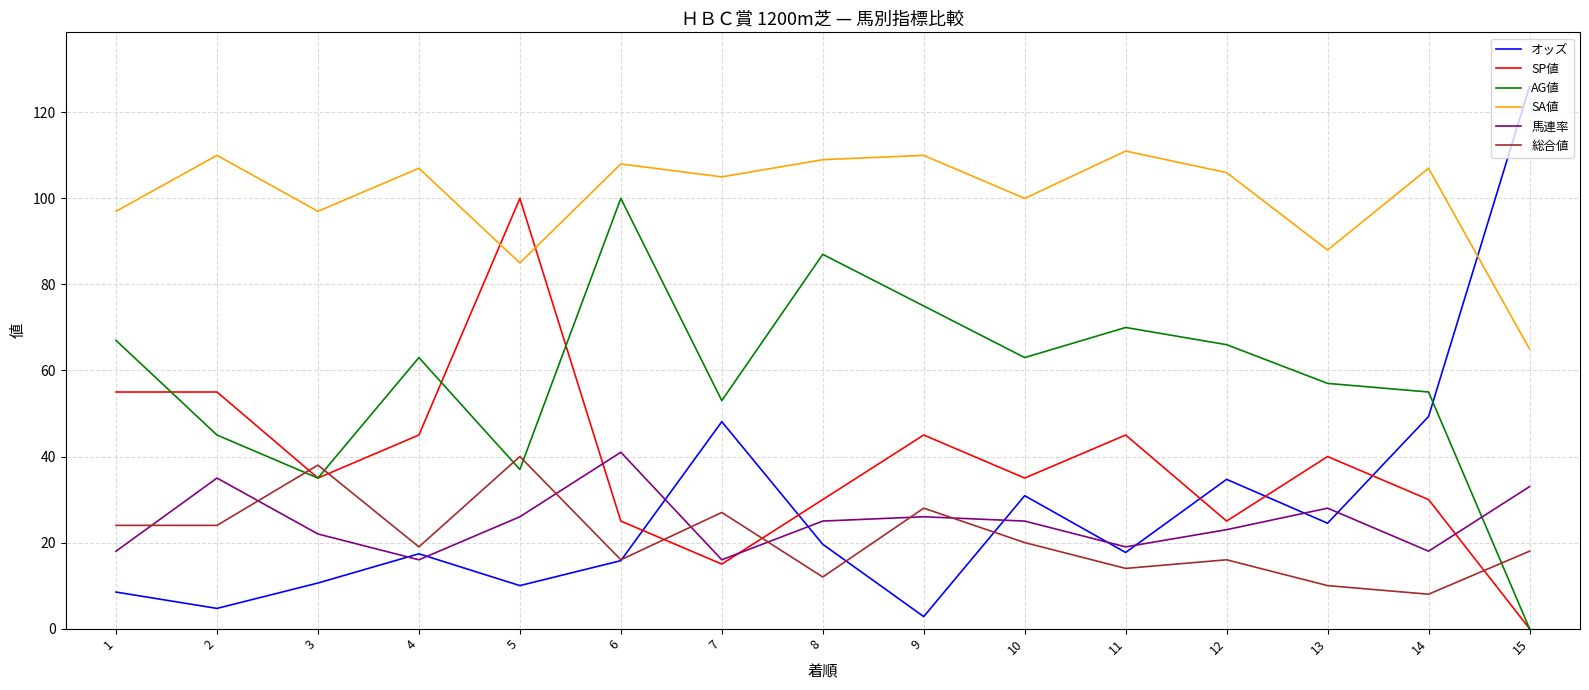

How many lines are shown in the chart?

6